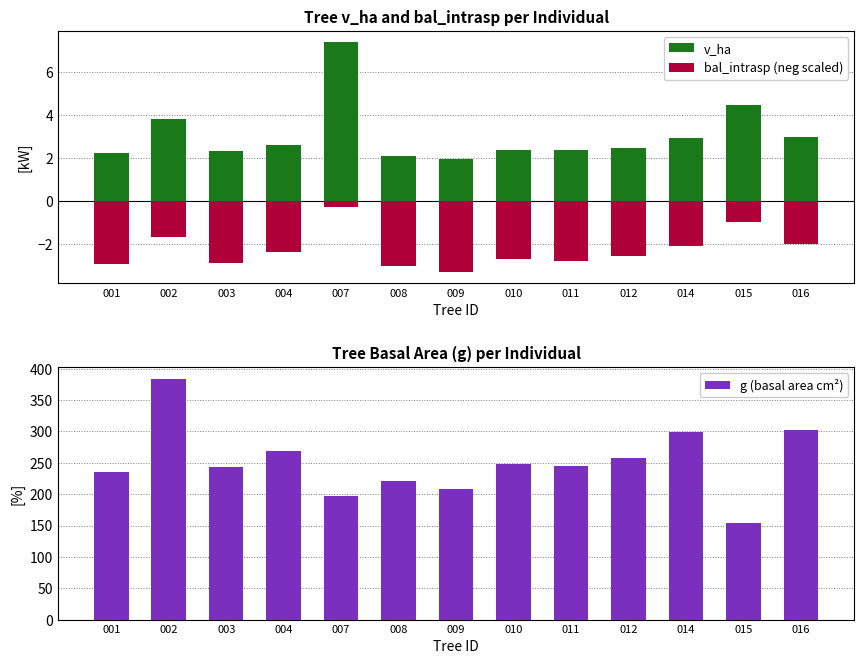

What is the value of the g (basal area cm²) bar at the 3rd from the left?

244.0